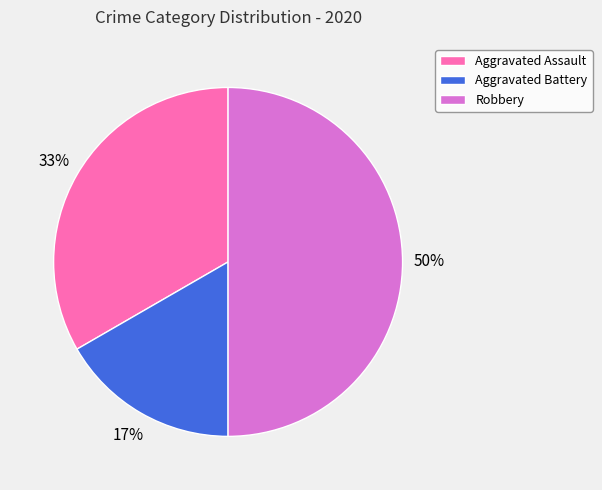

Is the sum of Robbery and Aggravated Battery greater than half?

Yes